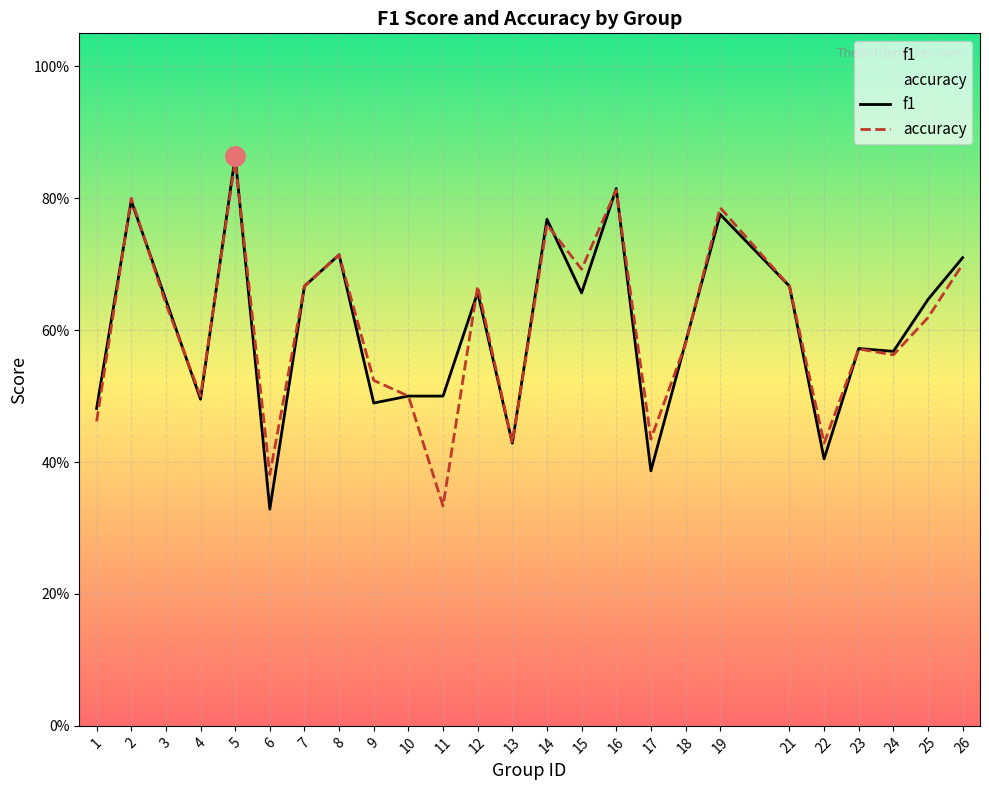

What is the value of the accuracy point at the 1st from the left?

0.5